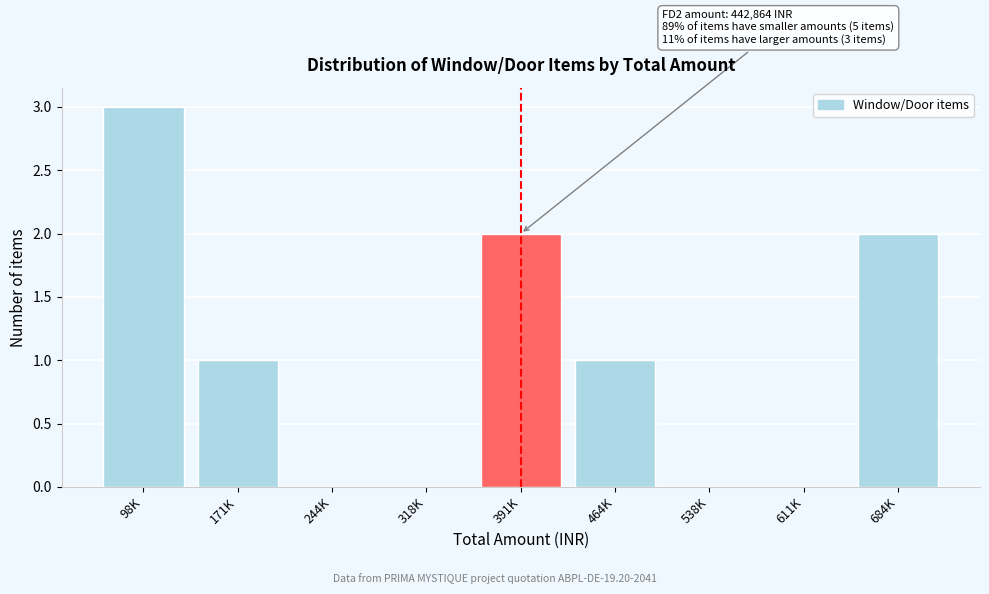

What is the sum of the values at 684K and 464K?

3